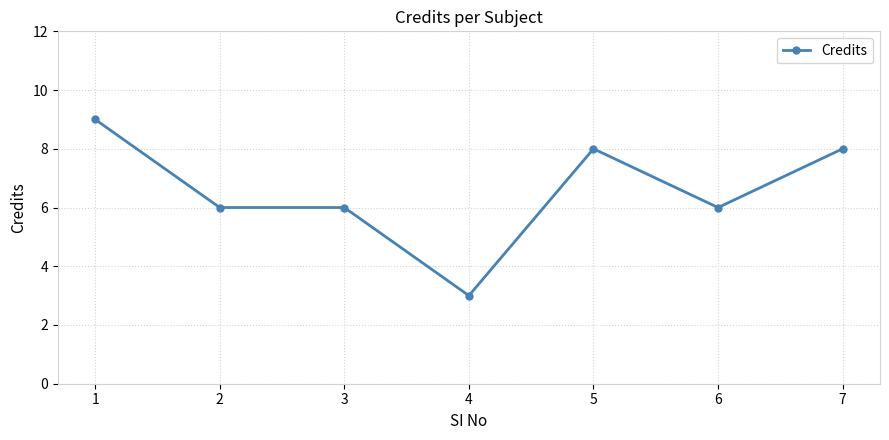

True or false: there are more than 2 points higher than both neighbors.

False